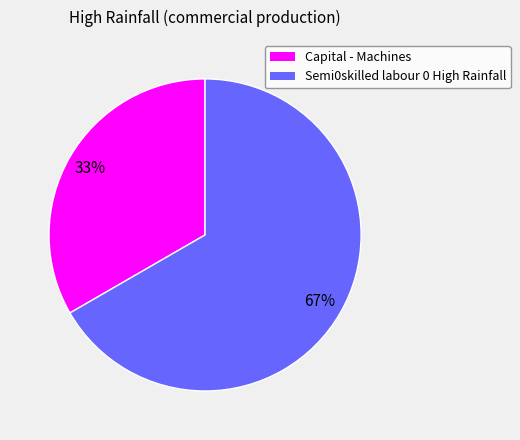

Does Semi0skilled labour 0 High Rainfall represent more than half of the total?

Yes